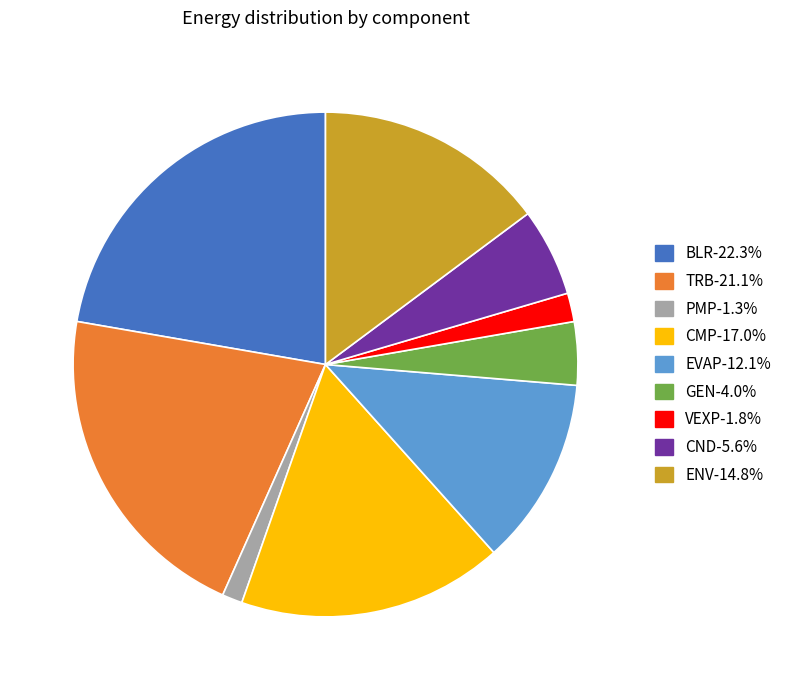

Rank the categories by value from lowest to highest.

PMP, VEXP, GEN, CND, EVAP, ENV, CMP, TRB, BLR